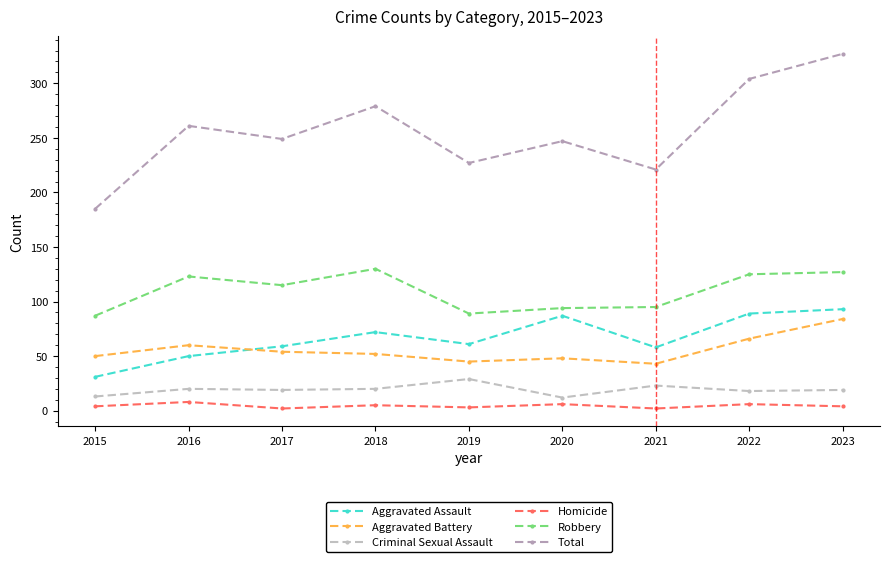

At which label does Total first exceed 249?

2016